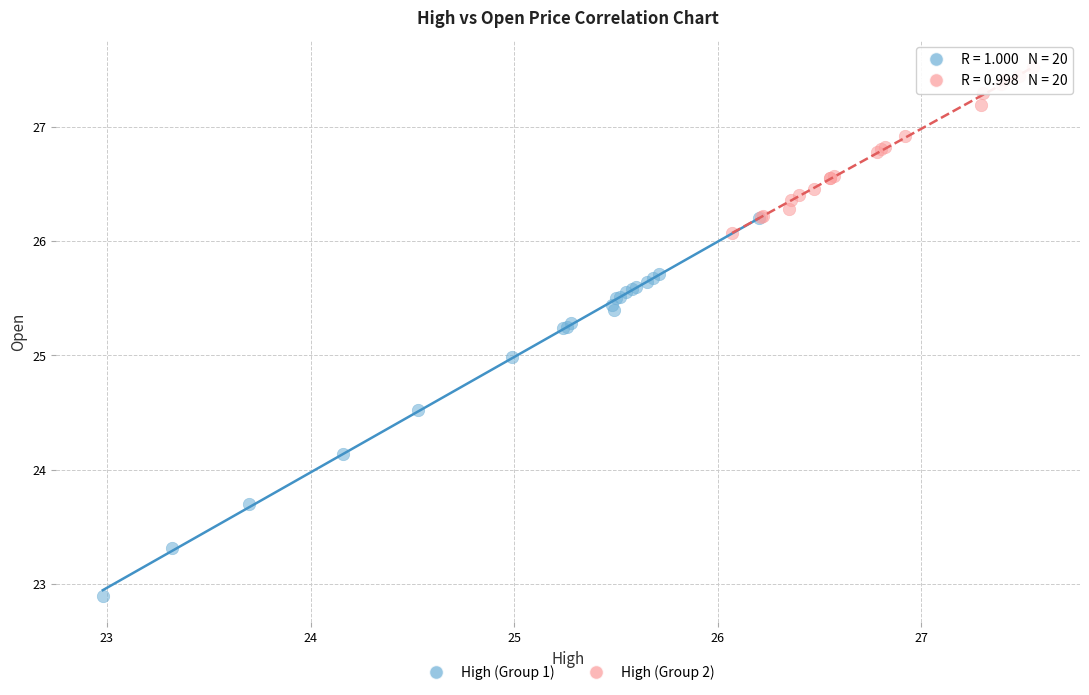

Which series reaches the minimum Y coordinate?

High (Group 1)